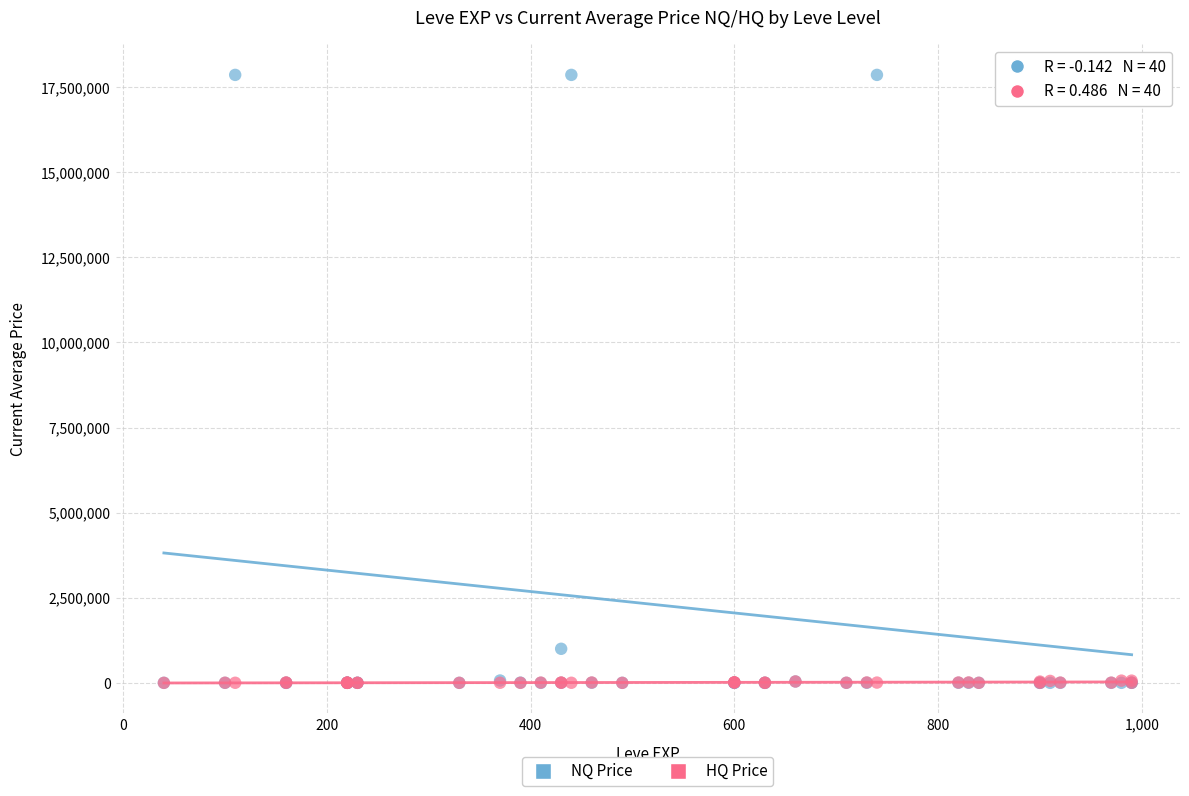

Which series has the largest Y range (max minus min)?

NQ Price